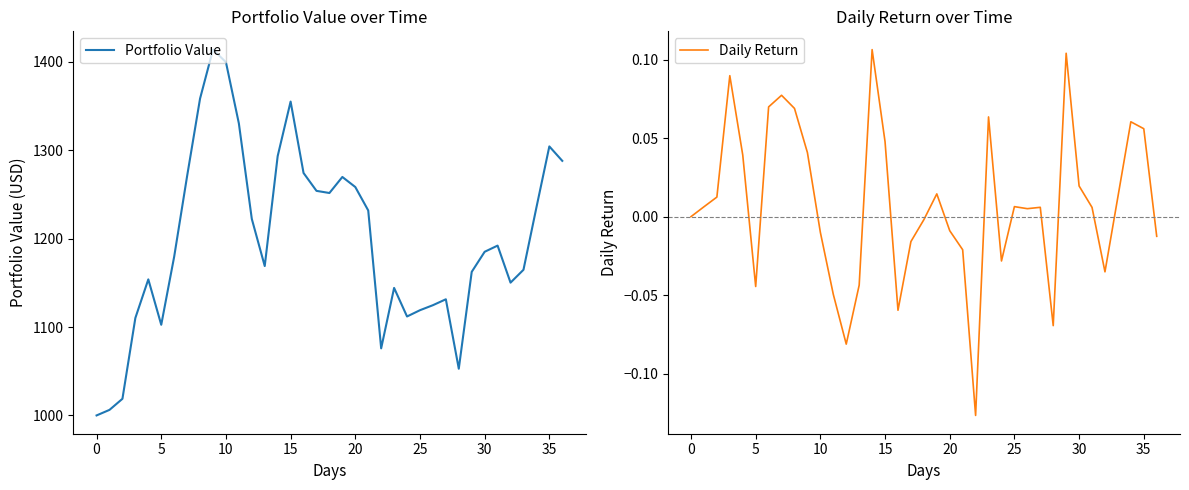

Is it true that Portfolio Value equals 1119.0 at 25?

True